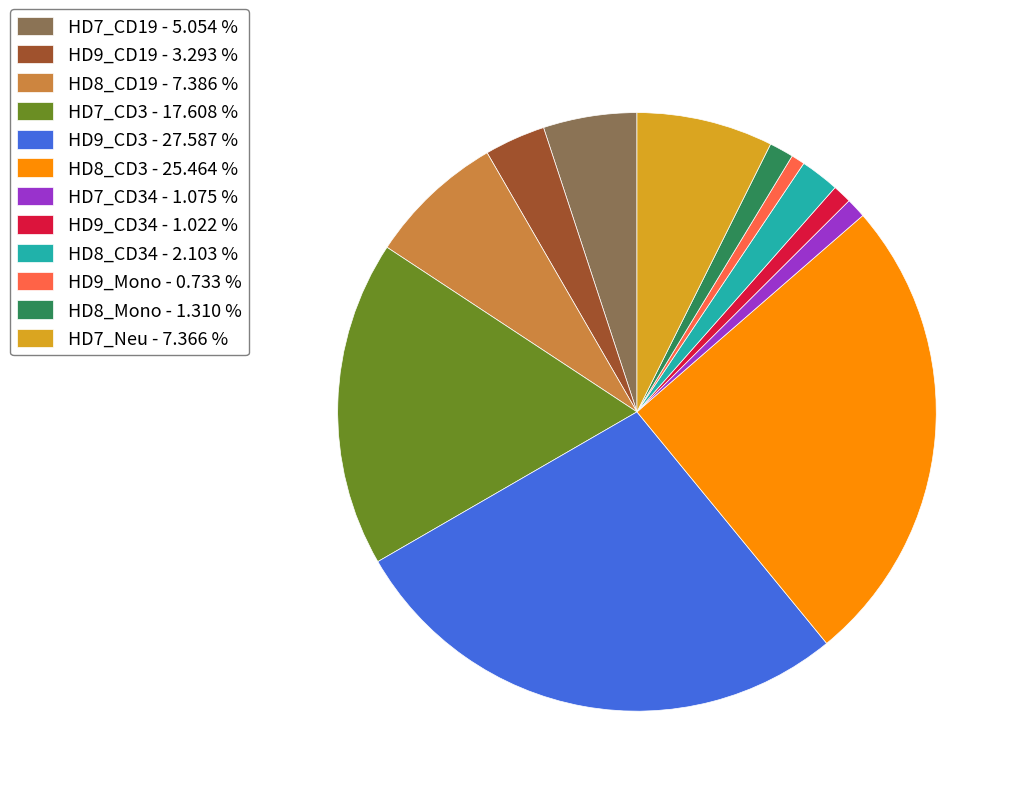

Is the sum of HD8_Mono - 1.310 % and HD7_Neu - 7.366 % greater than half?

No